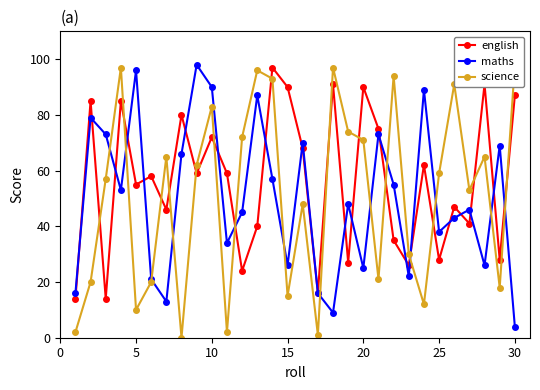

The maths series shows 96 at 5. True or false?

True